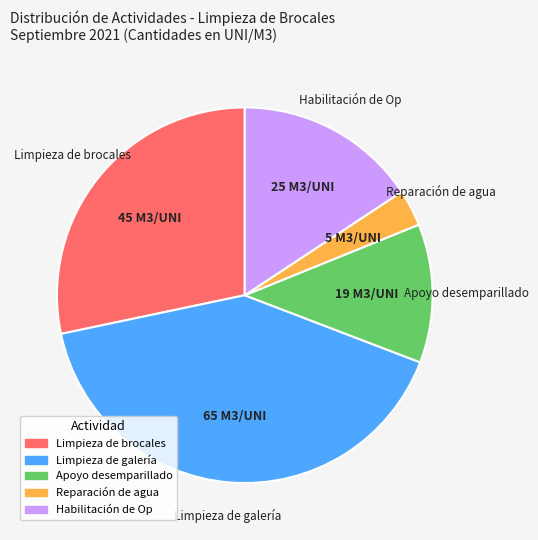

Is there a majority slice in this chart?

No